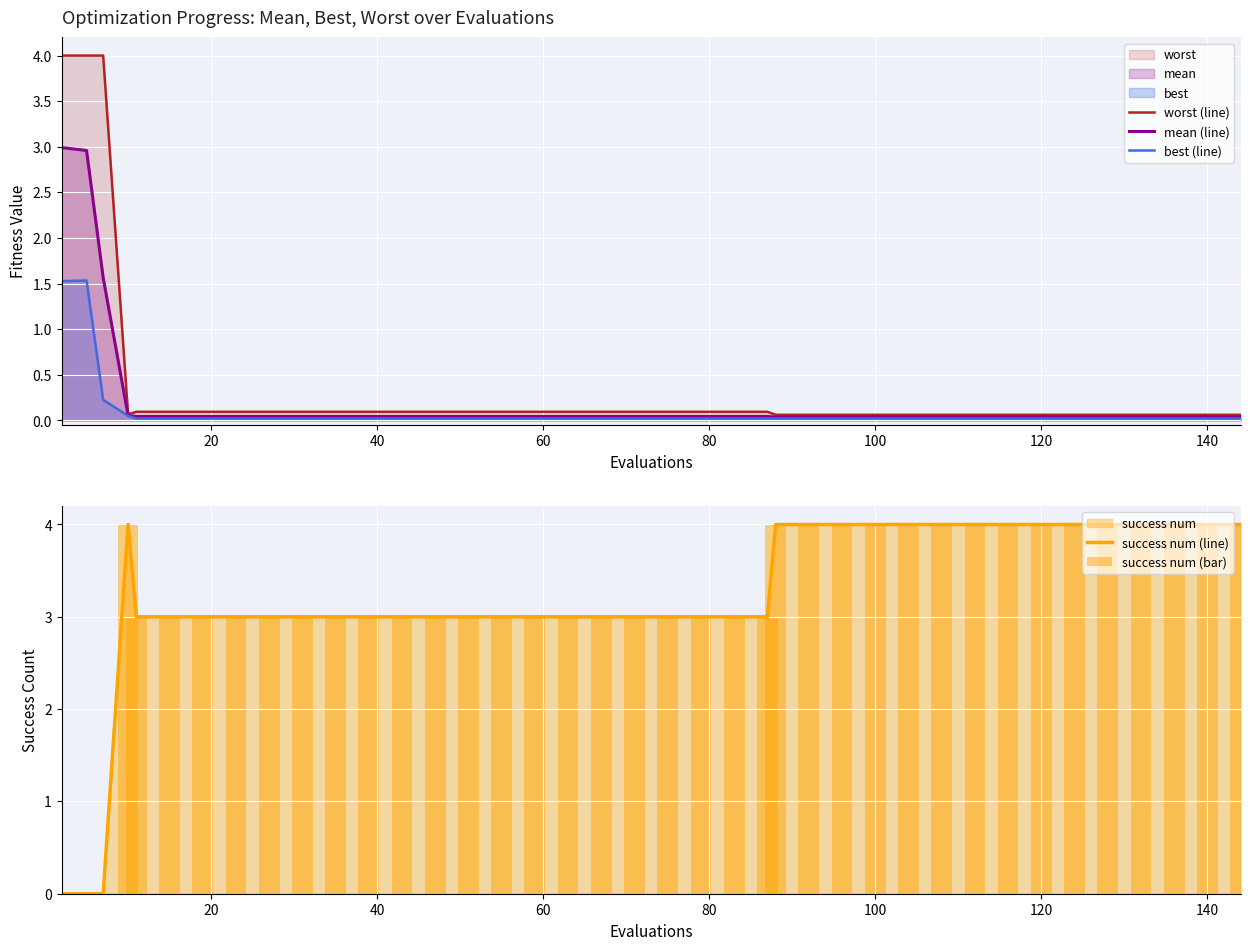

What is the spread (max minus min) of values at 0?

4.0